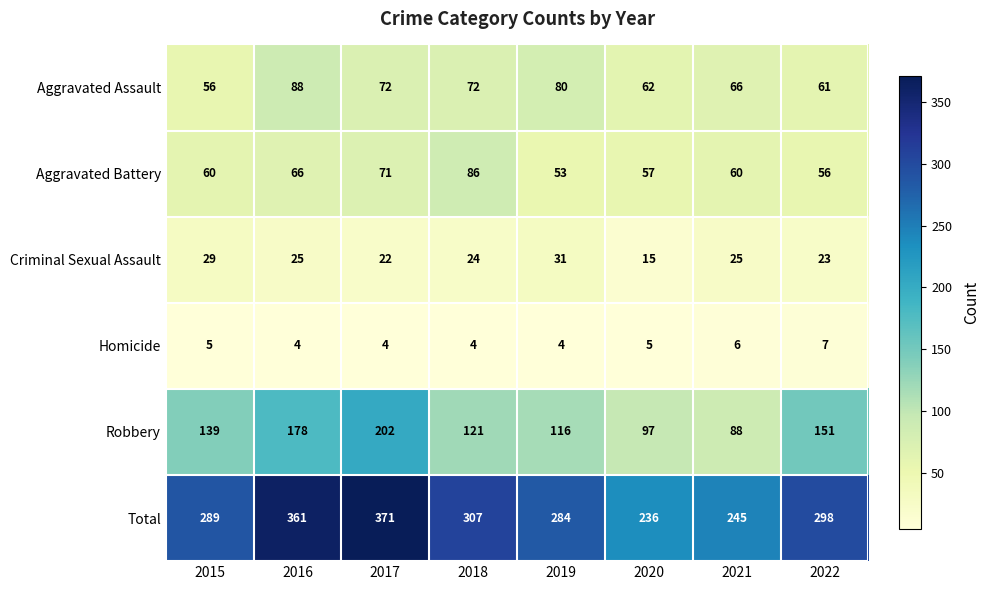

What is the lowest value of the Robbery series?

88